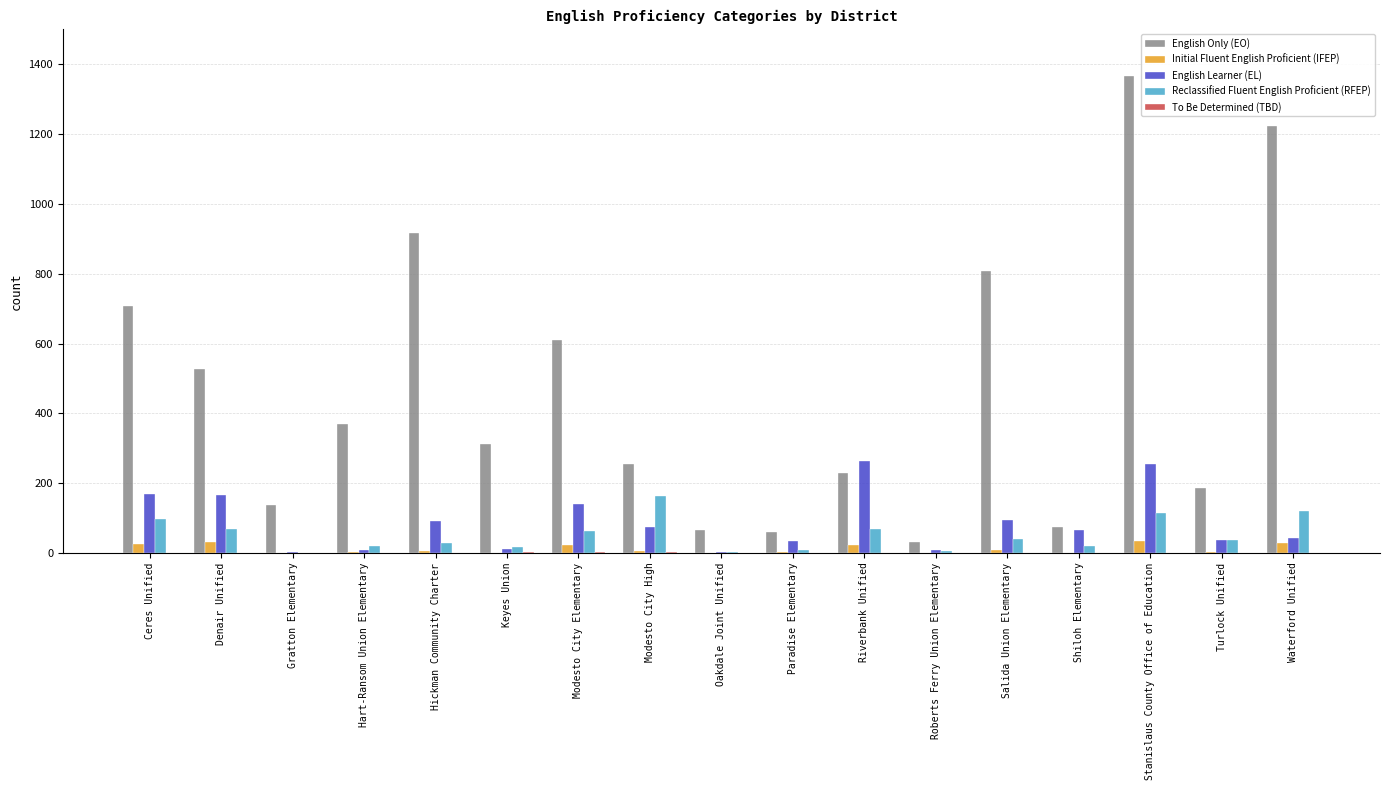

Count the number of data series in this chart.

5